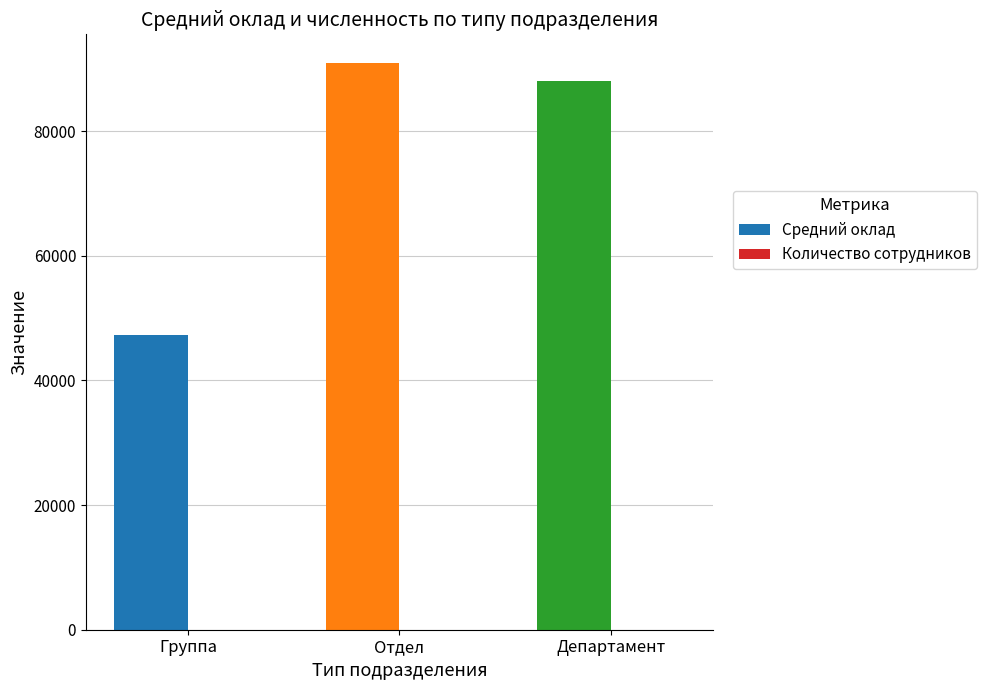

Which series has the largest total across all categories?

Средний оклад